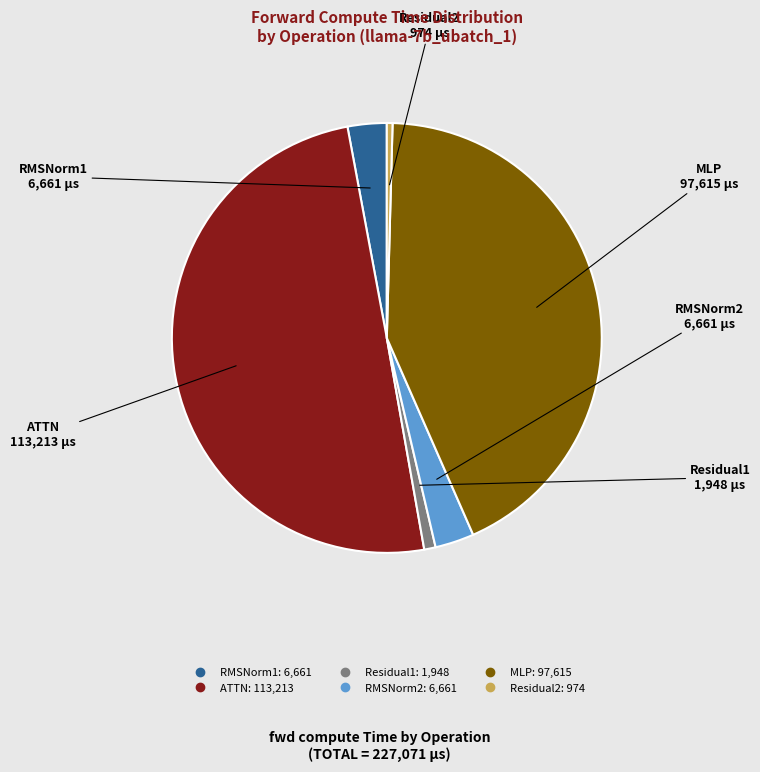

The MLP slice represents 43% of the pie. True or false?

True